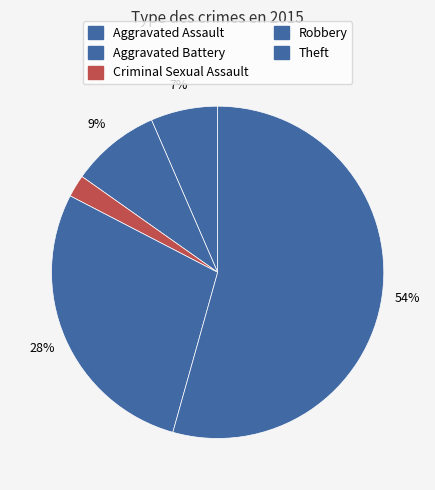

What percentage is NOT represented by Aggravated Assault?

93.5%